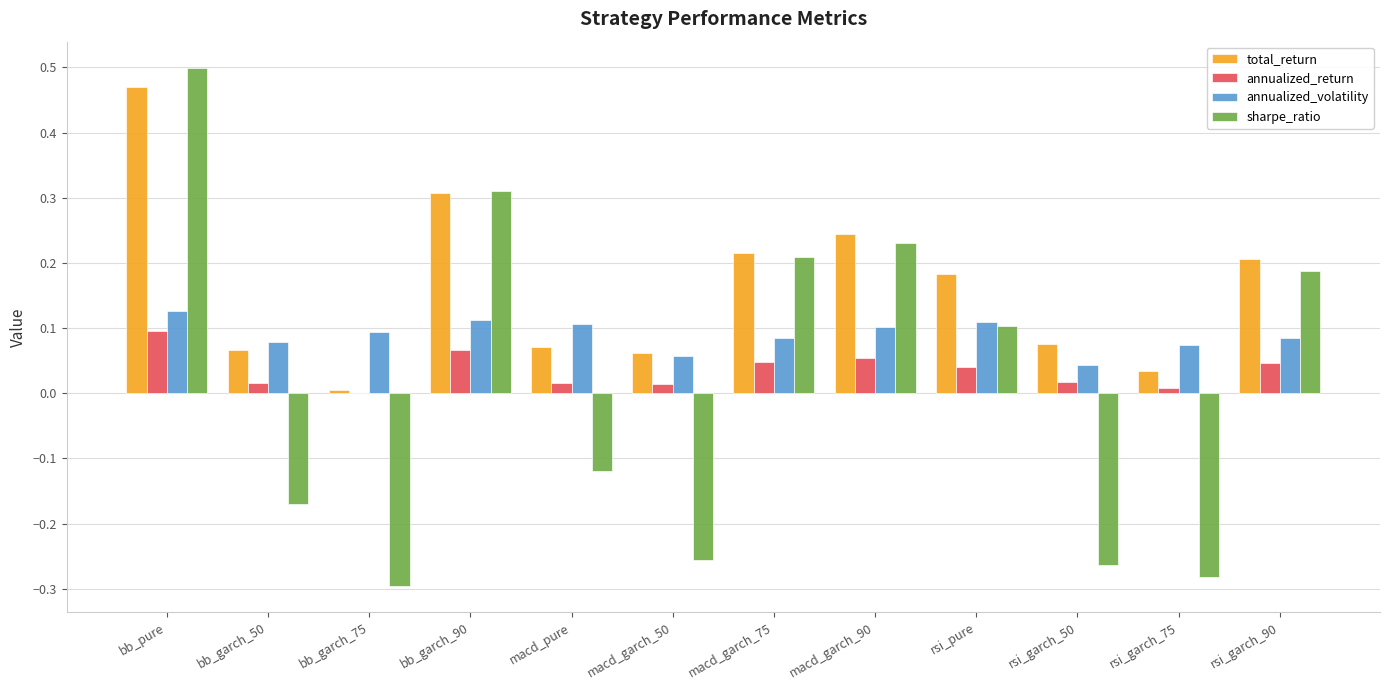

Between macd_garch_50 and rsi_pure, which series saw the biggest shift?

sharpe_ratio